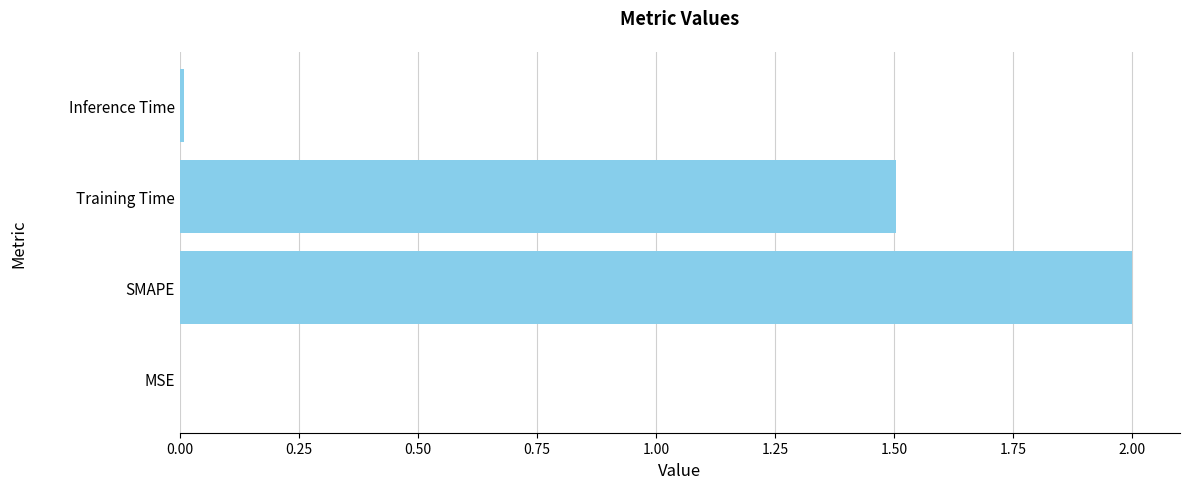

True or false: the data shows 1.5 at Training Time.

True